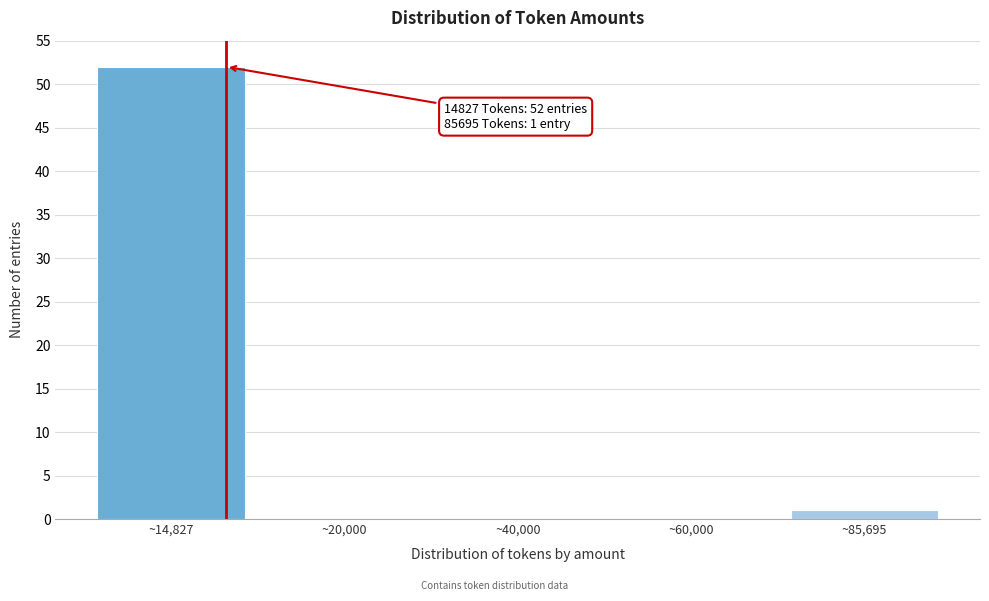

Reading left to right, list all the values displayed in this chart.

~14,827=52	~20,000=0	~40,000=0	~60,000=0	~85,695=1